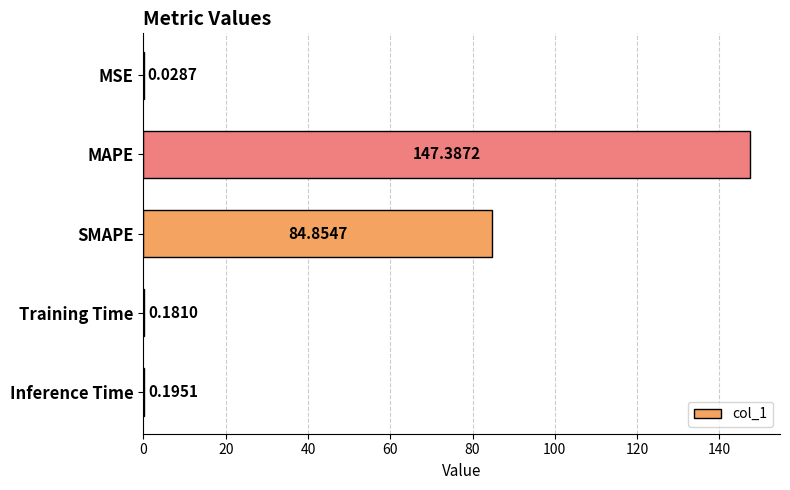

What is the change in value from SMAPE to Training Time?

-84.7